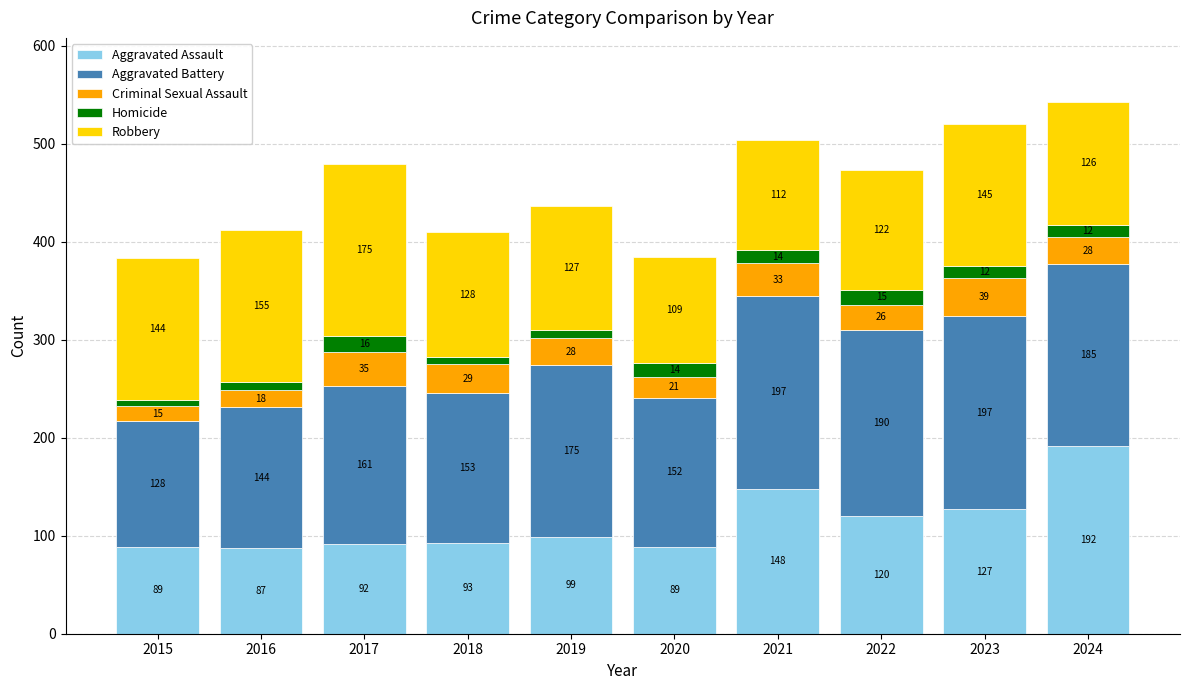

The Aggravated Assault series shows 131 at 2020. True or false?

False